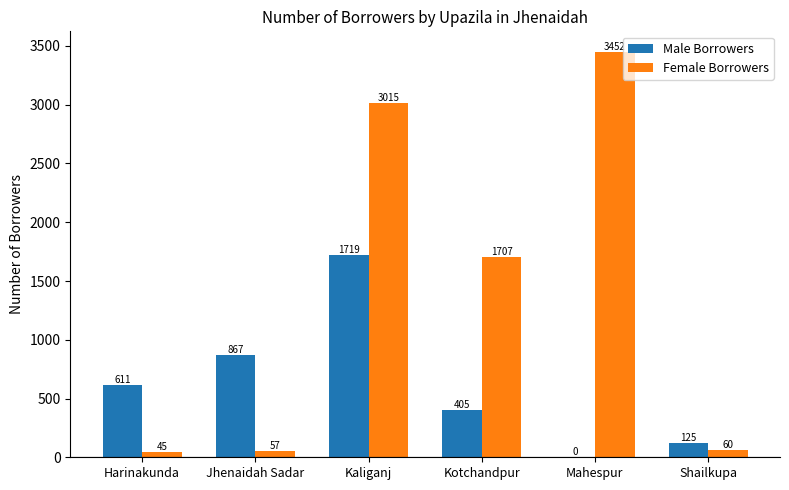

Which category has the highest value in the Female Borrowers series?

Mahespur